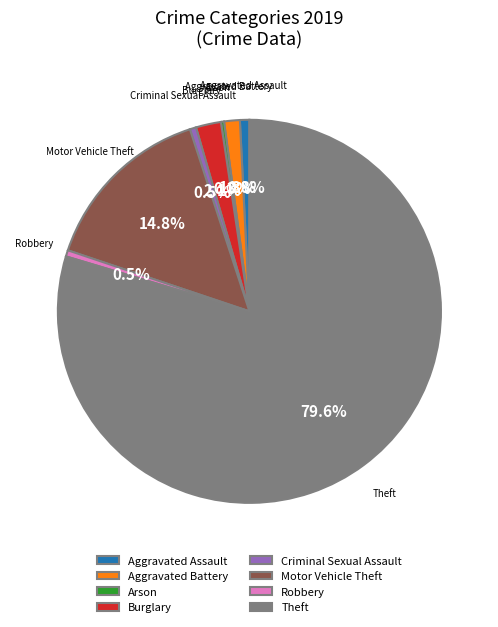

Which has a higher value, Burglary or Motor Vehicle Theft?

Motor Vehicle Theft